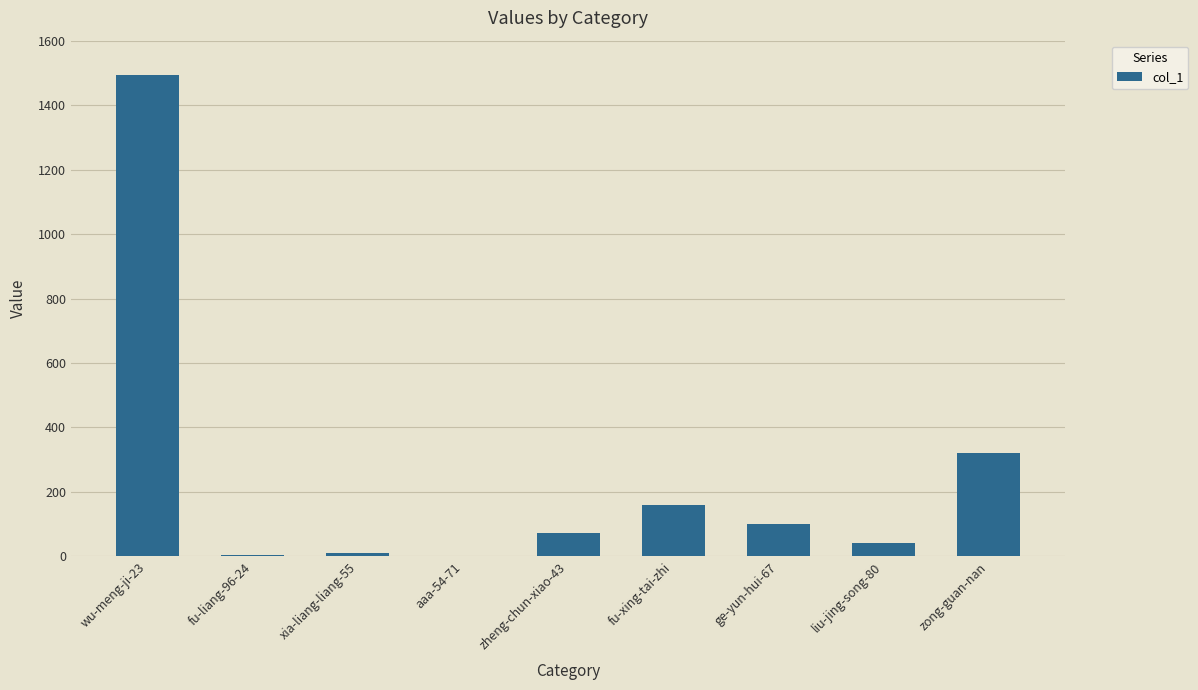

What is the sum of the values at aaa-54-71 and ge-yun-hui-67?

99